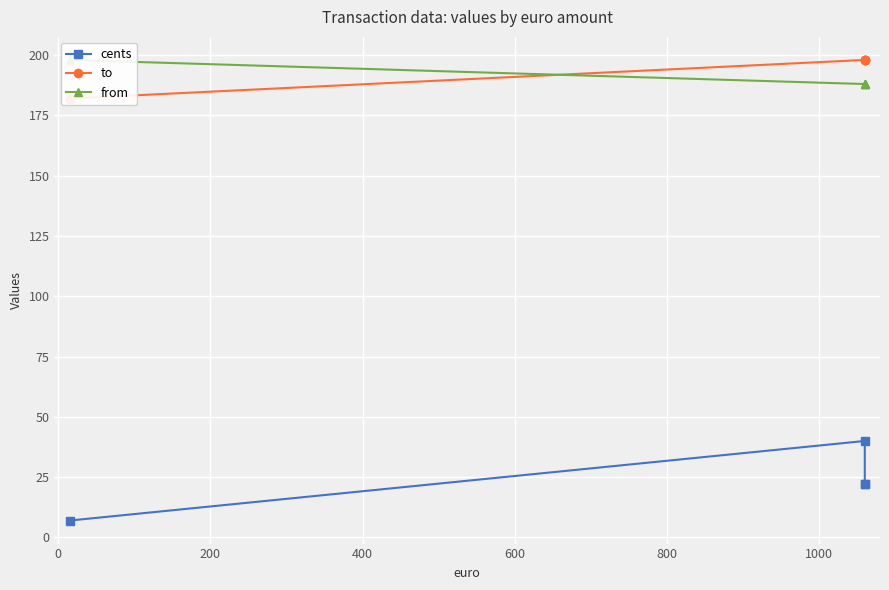

After their last crossing, which series has the higher values: to or from?

to